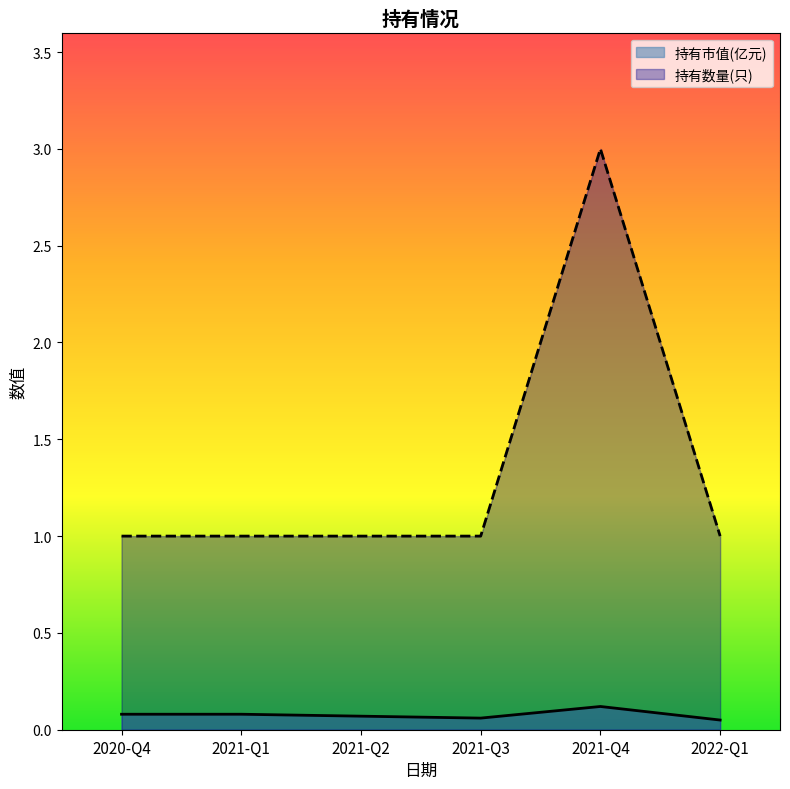

True or false: 持有数量(只) and 持有市值(亿元) intersect in this chart.

False